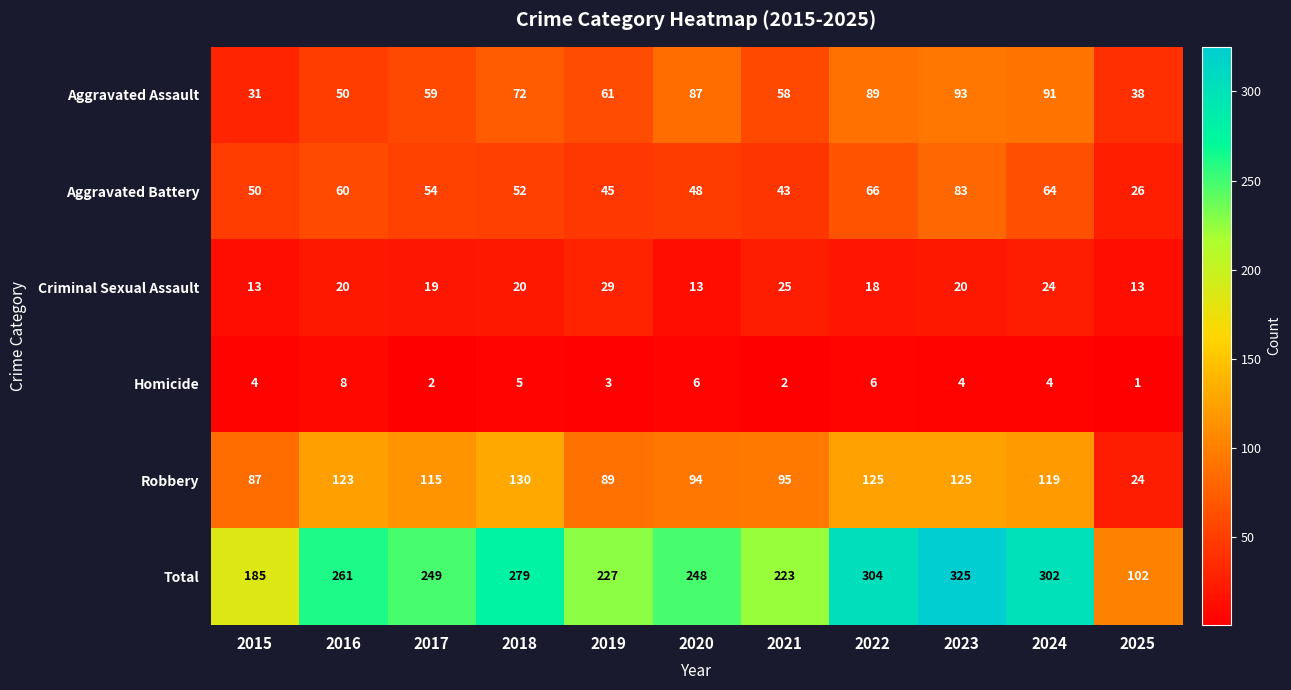

How many data points in Robbery are less than 115?

5